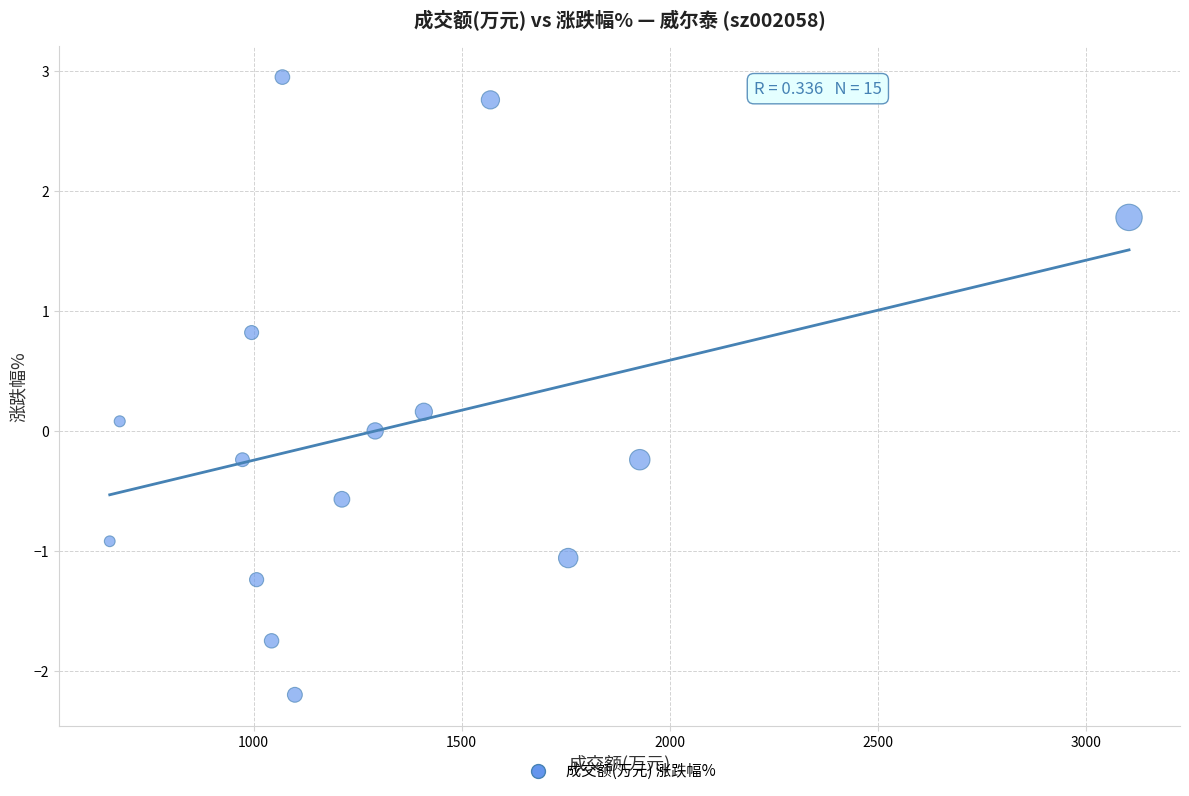

What is the range of X values (max minus min)?

2450.0